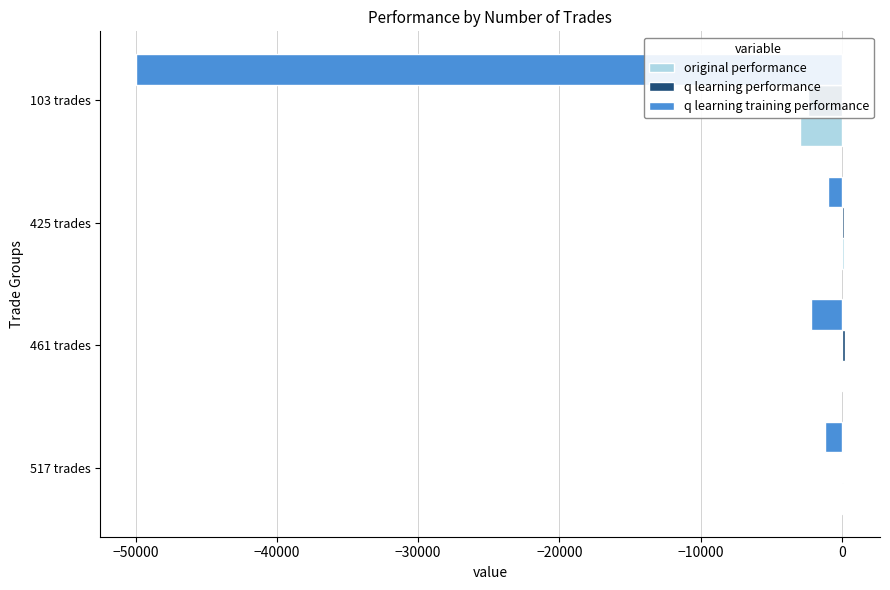

How many data points does each series have?

4